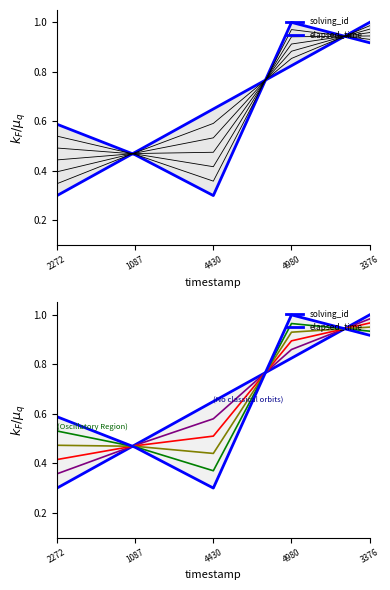

What is the difference between the highest and lowest values at 2272?

0.3